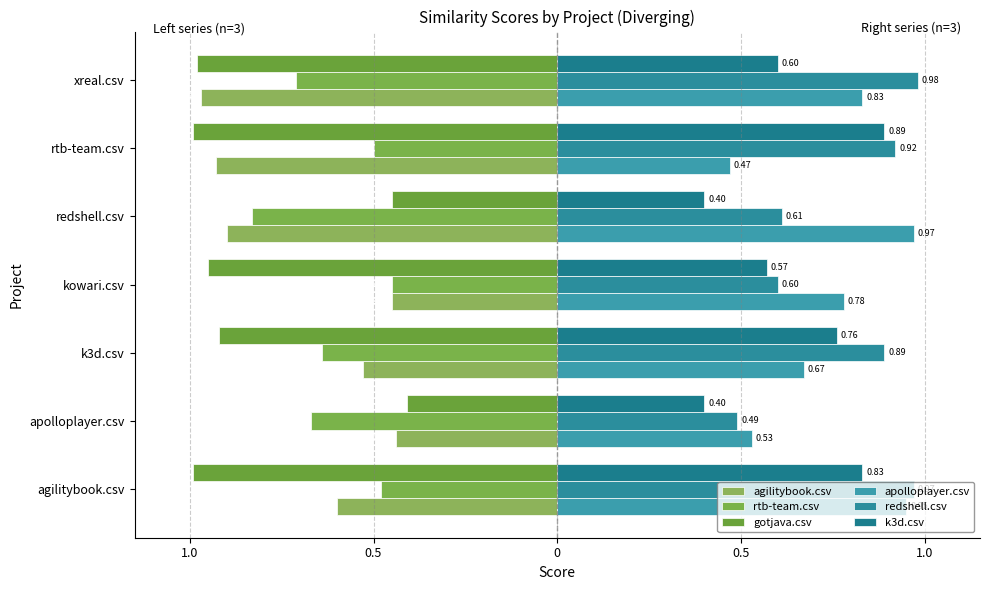

What is the average value of the gotjava.csv series?

-0.8